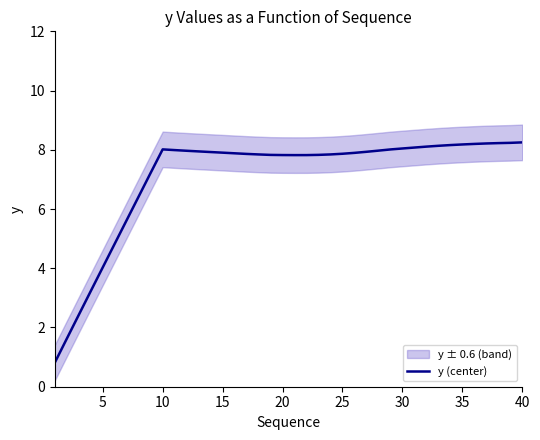

What is the approximate value at 13?

7.9